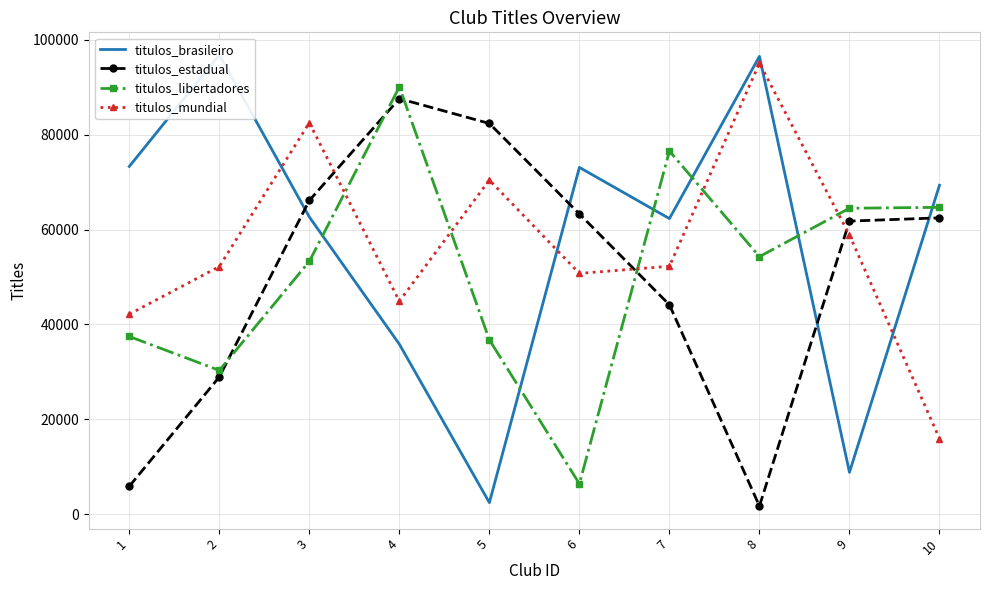

Which series ends up on top after the final intersection of titulos_brasileiro and titulos_mundial?

titulos_brasileiro